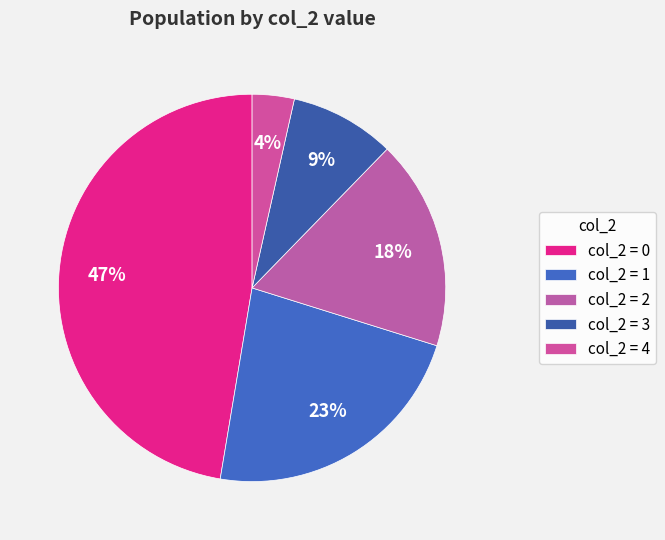

Rank the categories by value from highest to lowest.

col_2 = 0, col_2 = 1, col_2 = 2, col_2 = 3, col_2 = 4